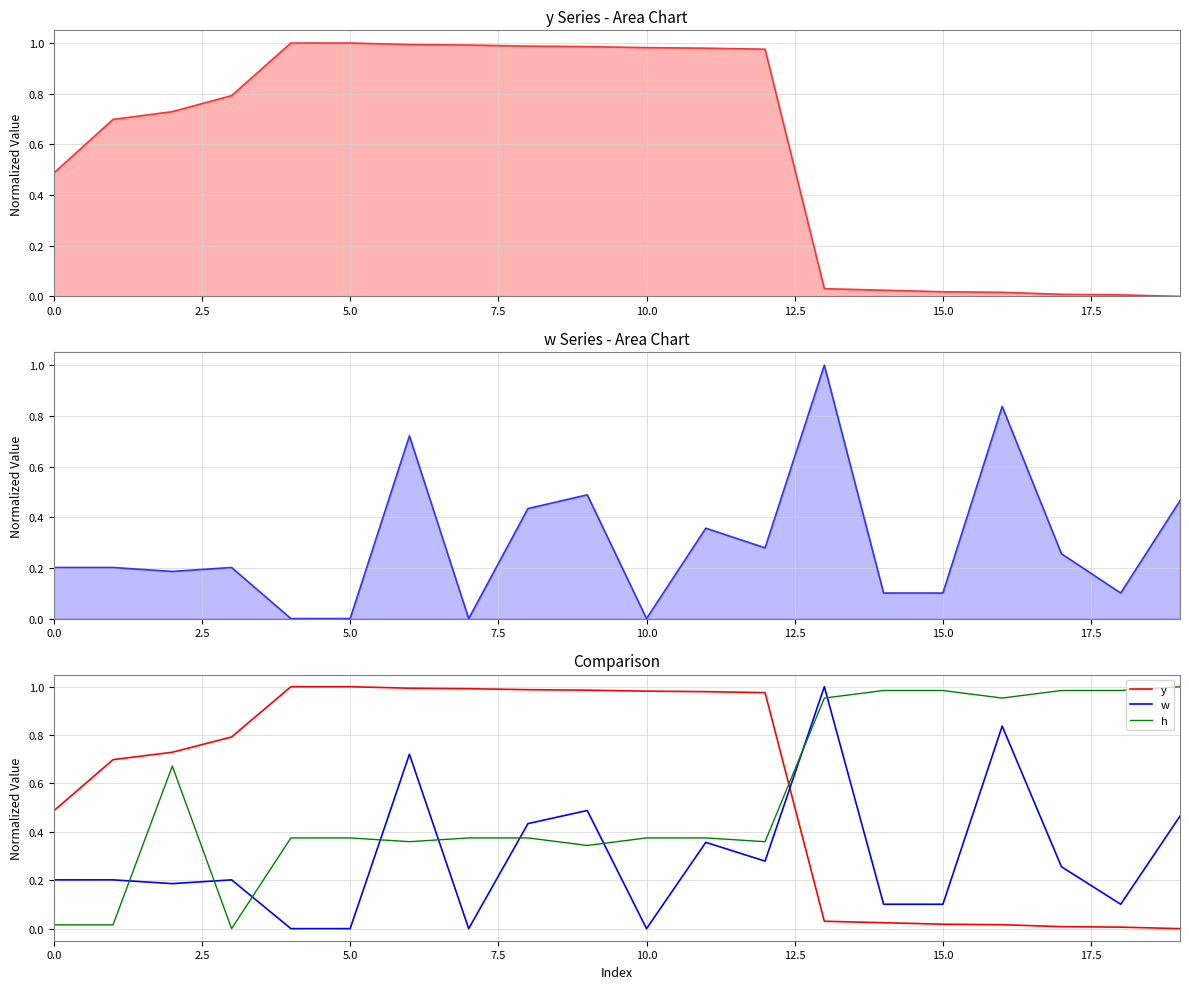

Where do h and y first cross each other?

12 and 13